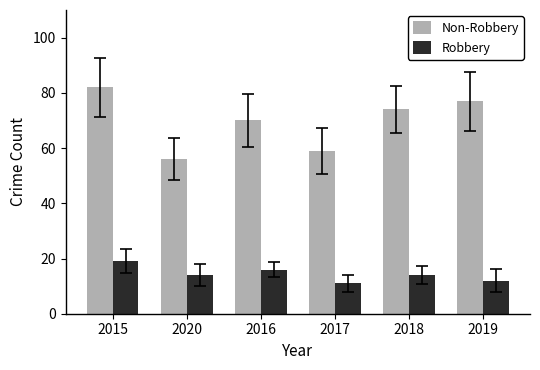

Are the bars grouped side by side (vs. stacked)?

Yes